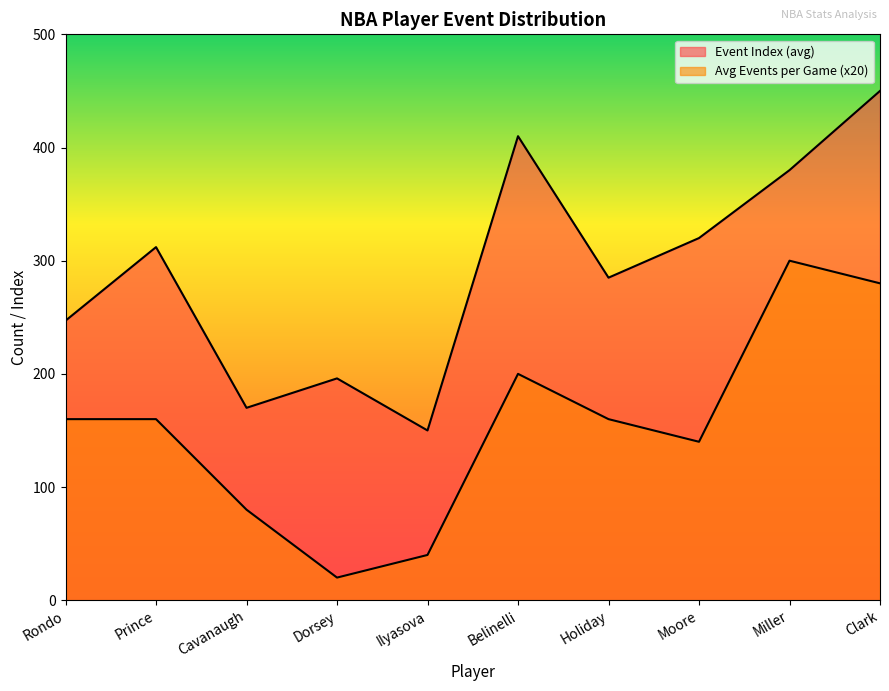

Which series has the largest total across all categories?

Event Index (avg)